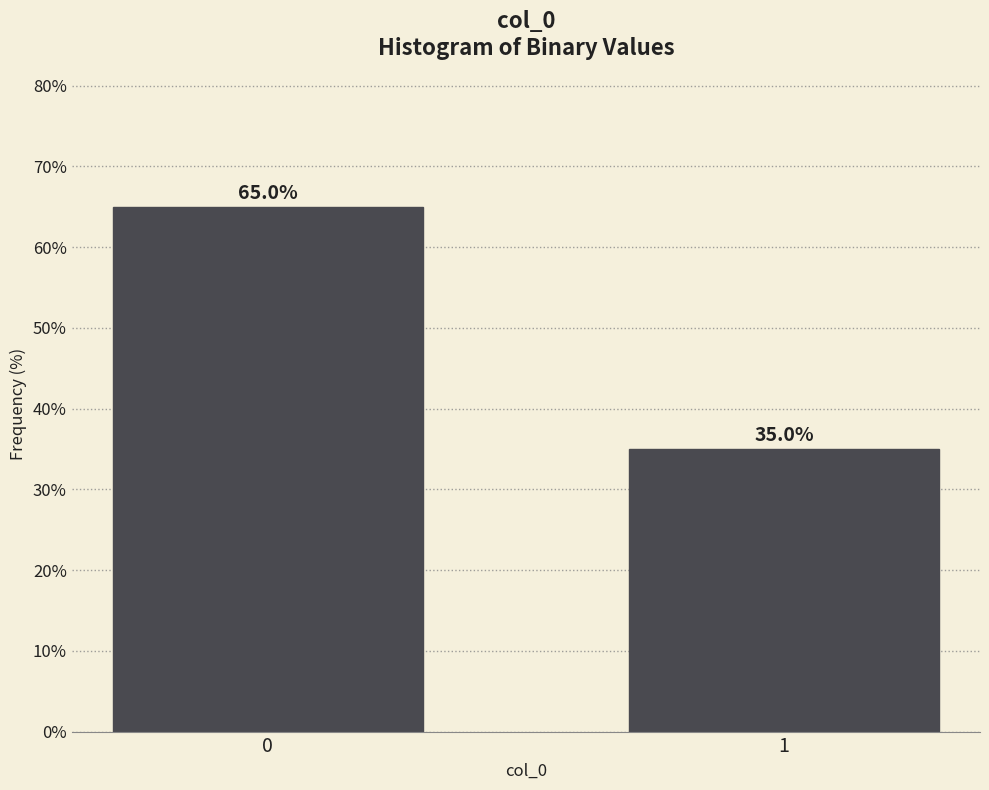

Reading left to right, extract all data points from this chart.

0=65	1=35